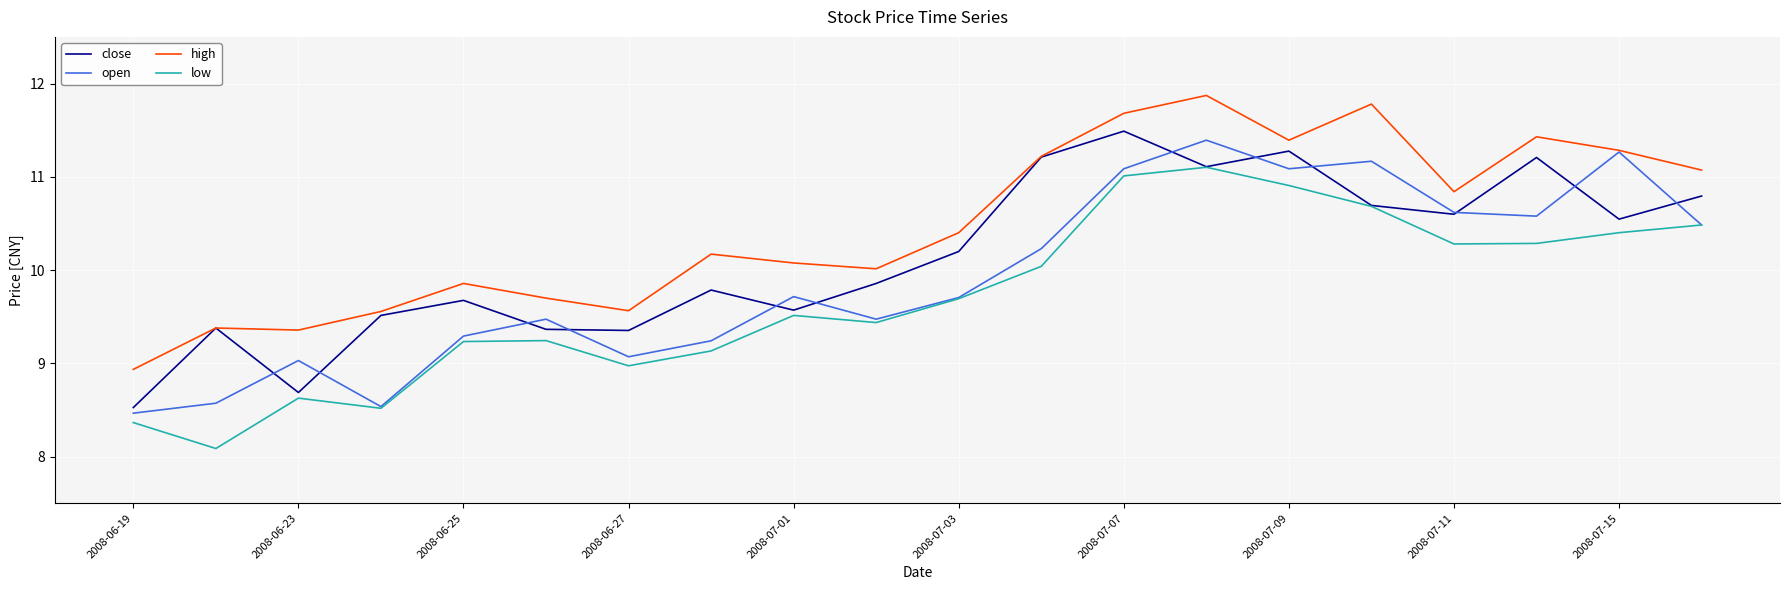

What are all the series names shown in the legend?

close, open, high, low